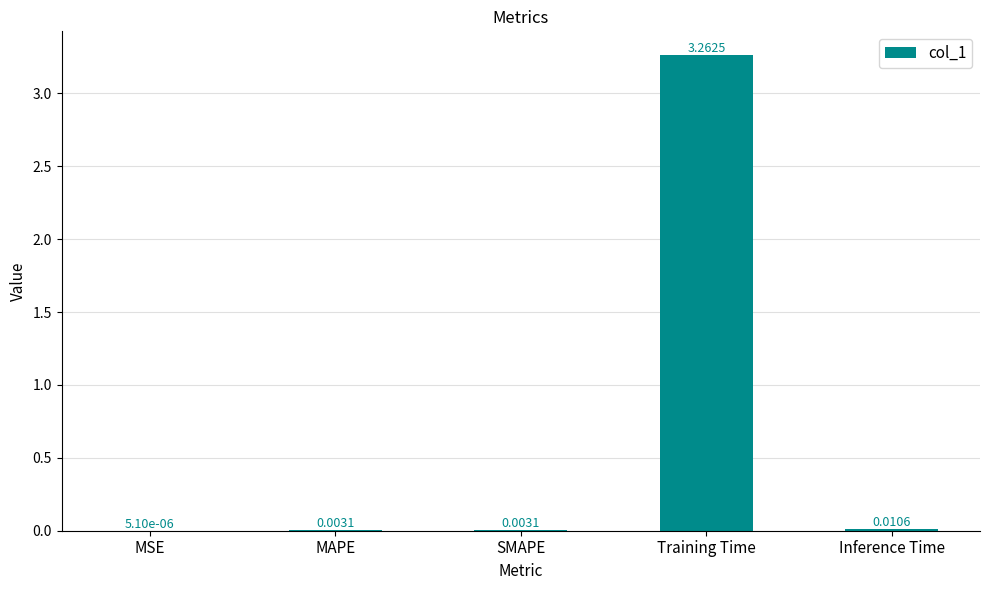

At which label is the value closest to 1?

Inference Time